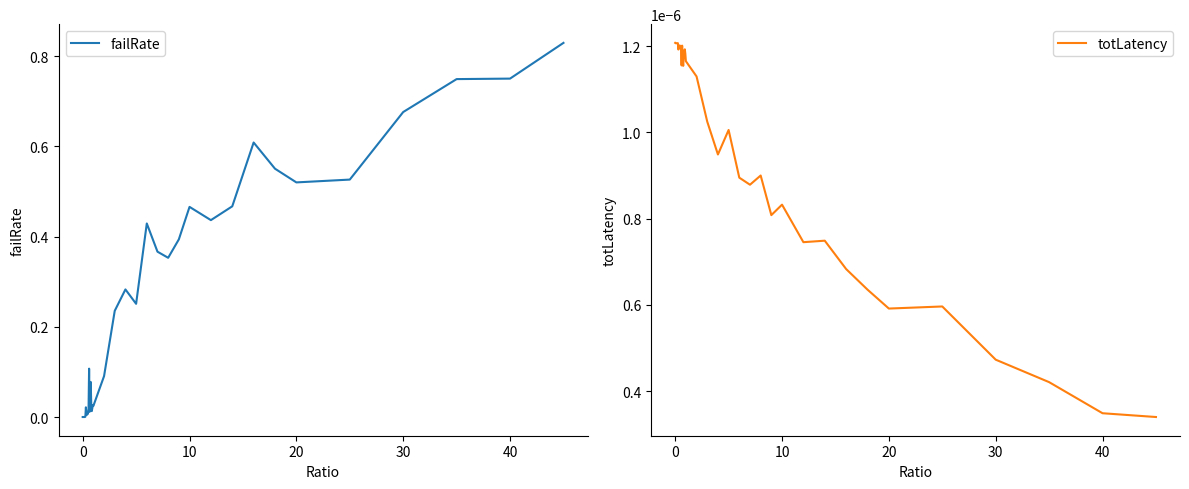

Does the chart have visible grid lines?

No